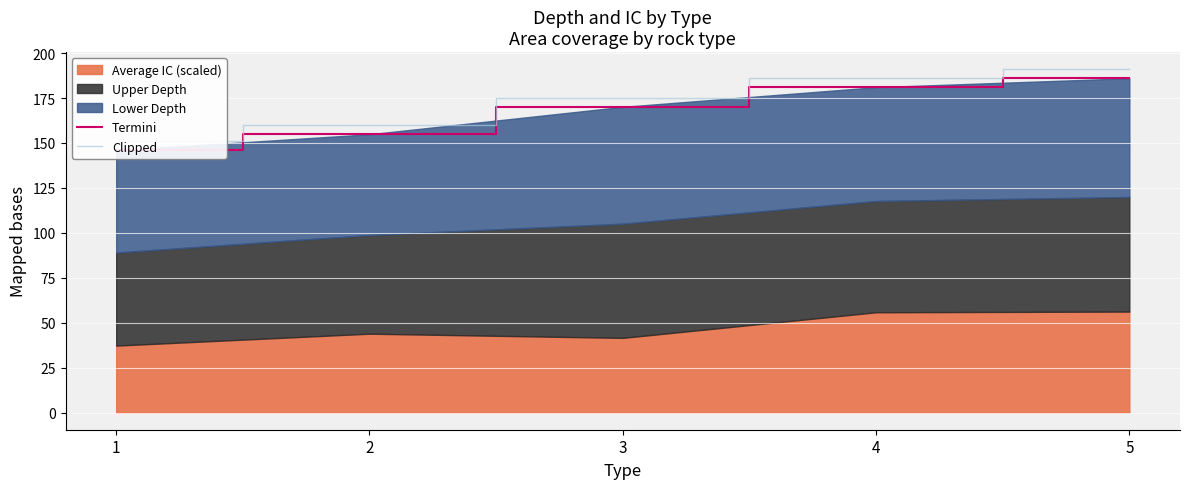

Rank the series at 3 from lowest to highest value.

Termini, Clipped